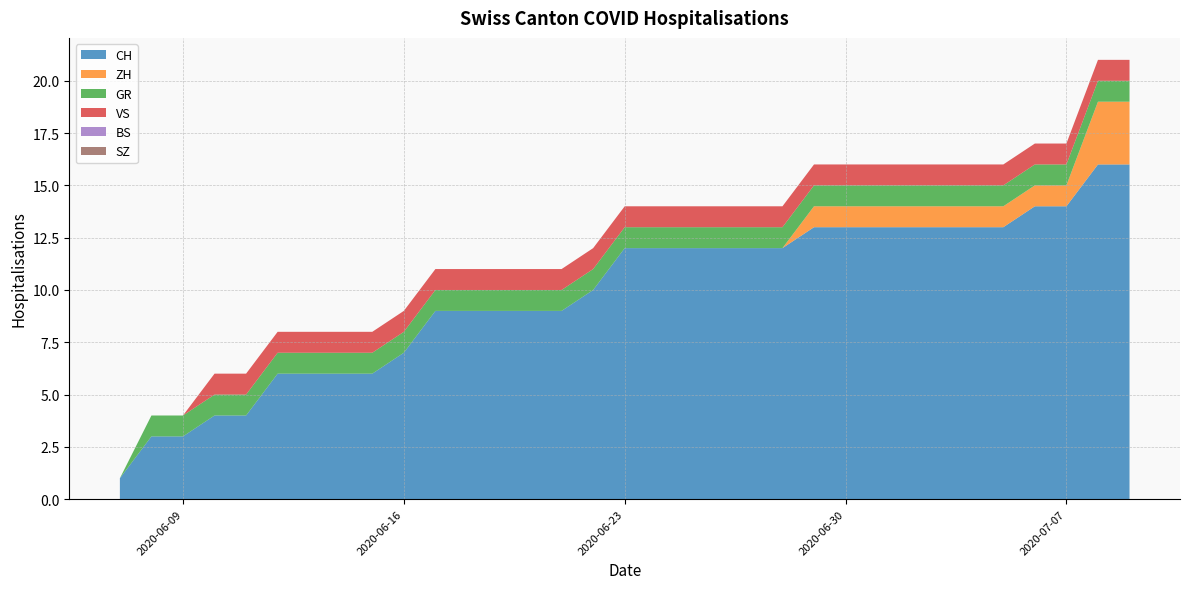

Does the chart have visible grid lines?

Yes